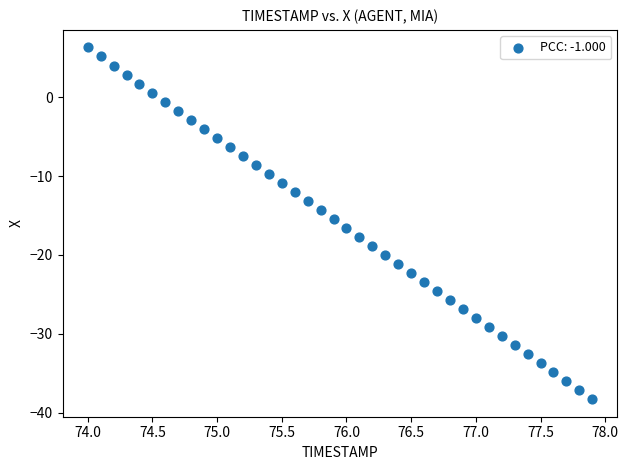

What is the range of X values (max minus min)?

3.9